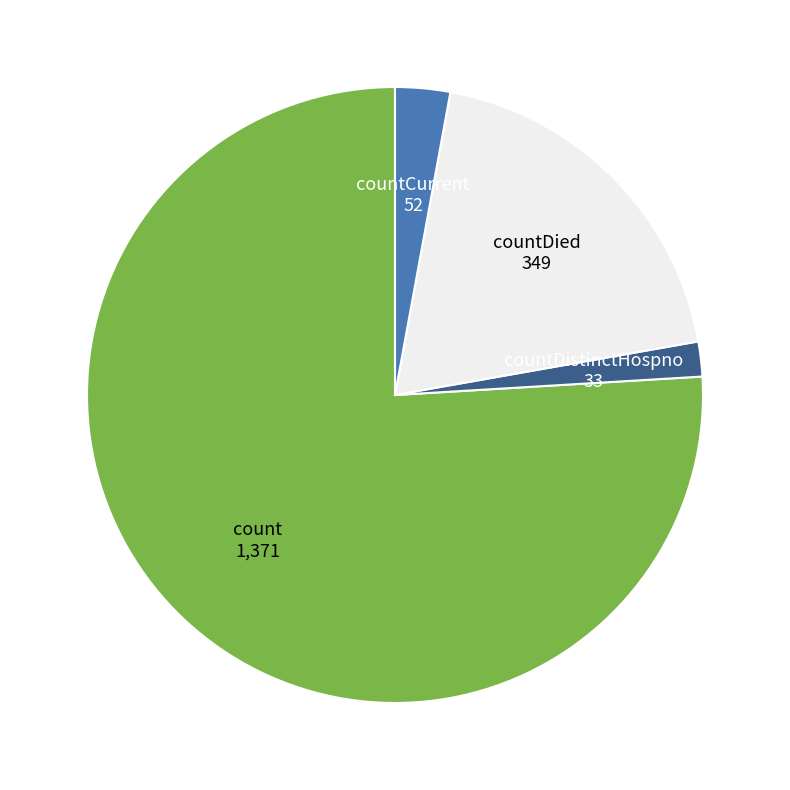

What is the largest slice in the pie chart?

count